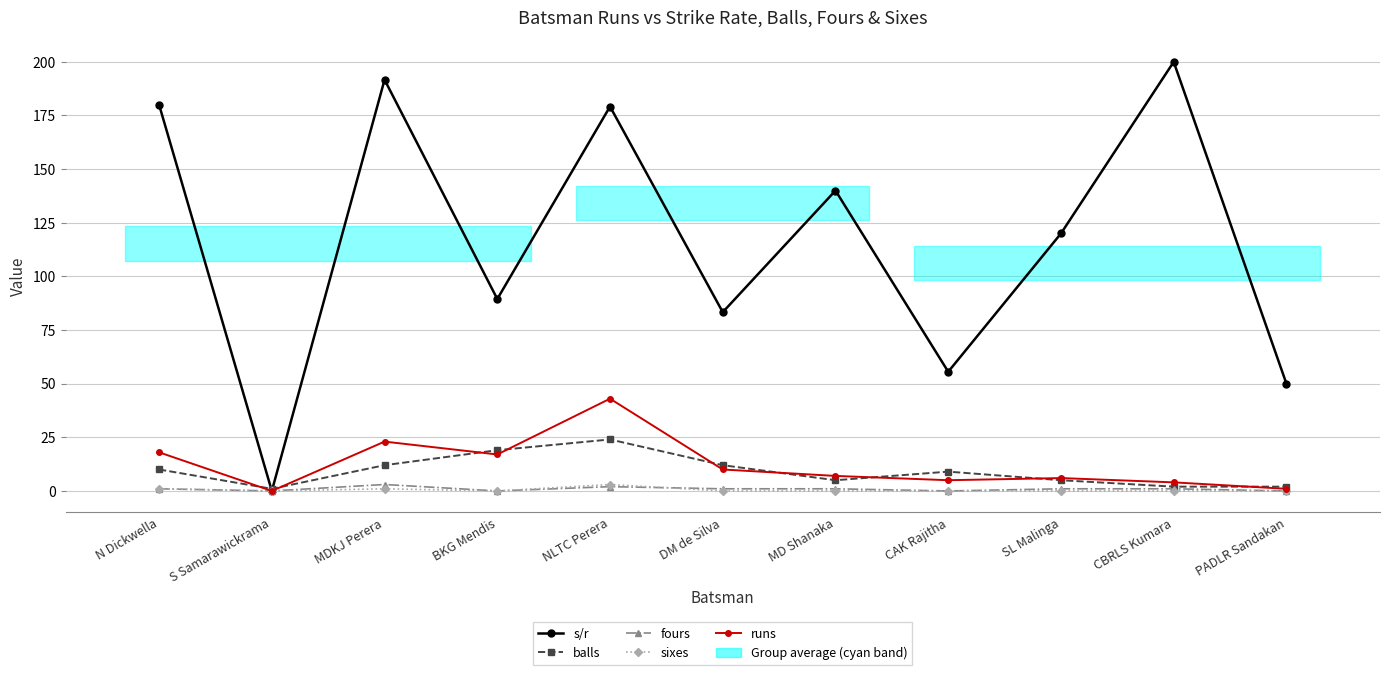

Where is s/r nearest to the value 100?

BKG Mendis